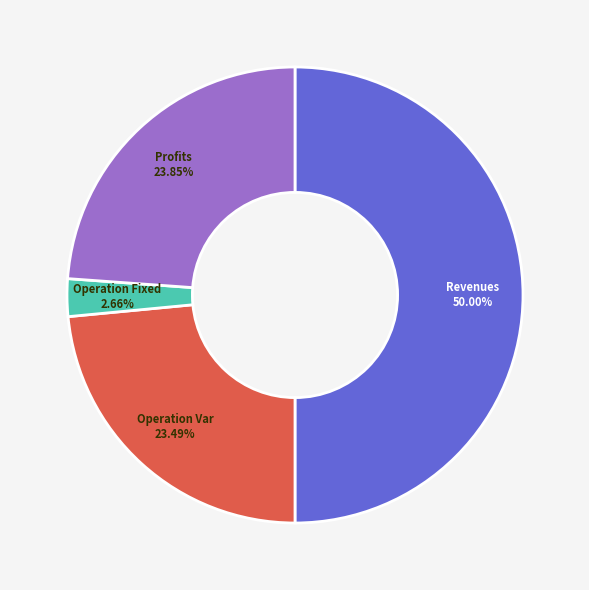

How many slices are in this pie chart?

4